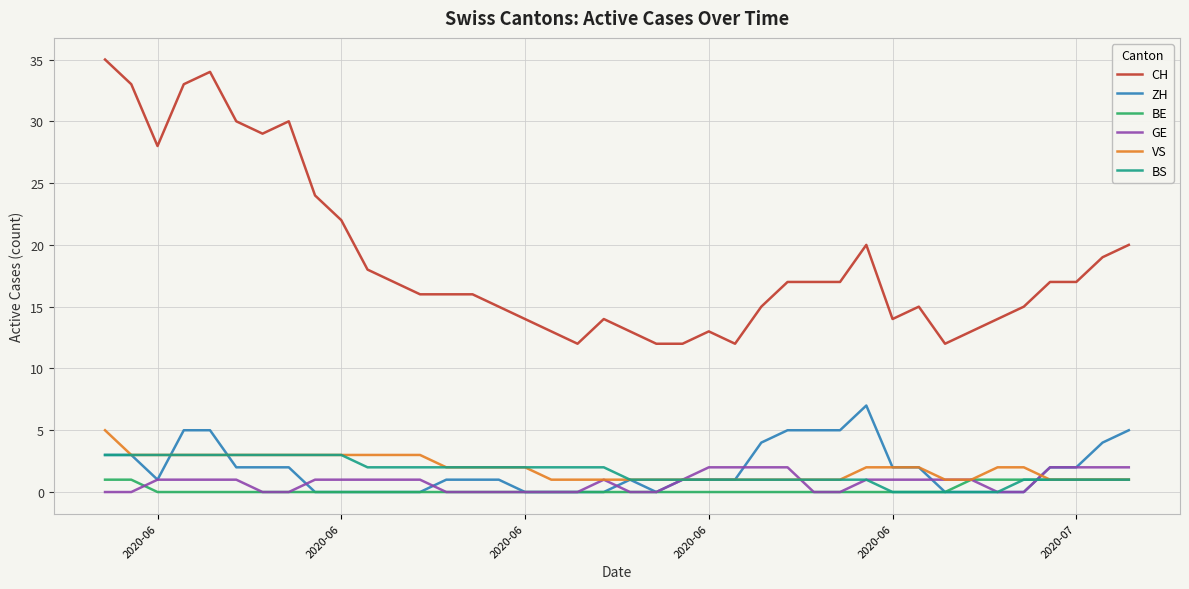

Reading left to right, extract all data points from this chart.

CH: 35	33	28	33	34	30	29	30	24	22	18	17	16	16	16	15	14	13	12	14	13	12	12	13	12	15	17	17	17	20	14	15	12	13	14	15	17	17	19	20
ZH: 3	3	1	5	5	2	2	2	0	0	0	0	0	1	1	1	0	0	0	0	1	0	1	1	1	4	5	5	5	7	2	2	0	0	0	0	2	2	4	5
BE: 1	1	0	0	0	0	0	0	0	0	0	0	0	0	0	0	0	0	0	0	0	0	0	0	0	0	0	0	0	0	0	0	0	1	1	1	1	1	1	1
GE: 0	0	1	1	1	1	0	0	1	1	1	1	1	0	0	0	0	0	0	1	0	0	1	2	2	2	2	0	0	1	1	1	1	1	0	0	2	2	2	2
VS: 5	3	3	3	3	3	3	3	3	3	3	3	3	2	2	2	2	1	1	1	1	1	1	1	1	1	1	1	1	2	2	2	1	1	2	2	1	1	1	1
BS: 3	3	3	3	3	3	3	3	3	3	2	2	2	2	2	2	2	2	2	2	1	1	1	1	1	1	1	1	1	1	0	0	0	0	0	1	1	1	1	1